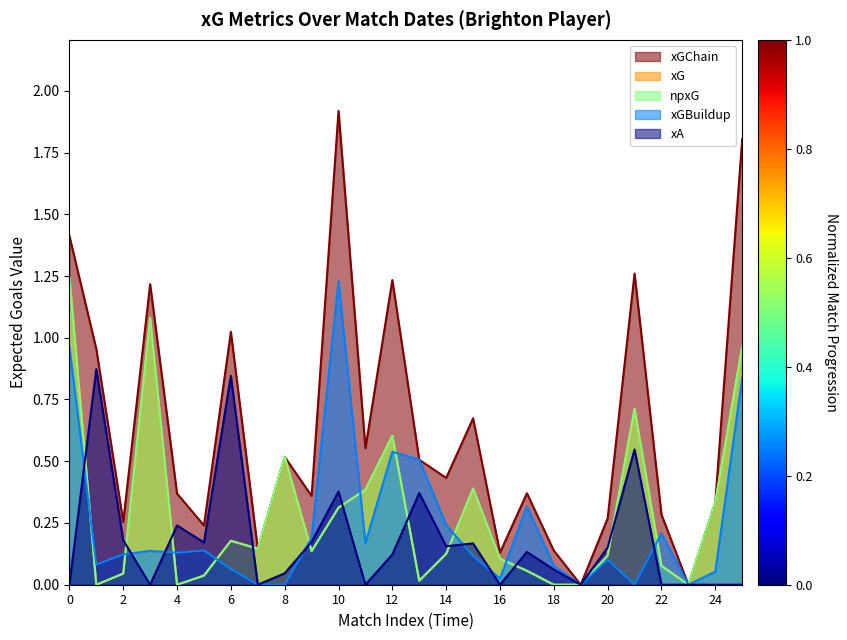

Which series ends up on top after the final intersection of xG and xGBuildup?

xGBuildup